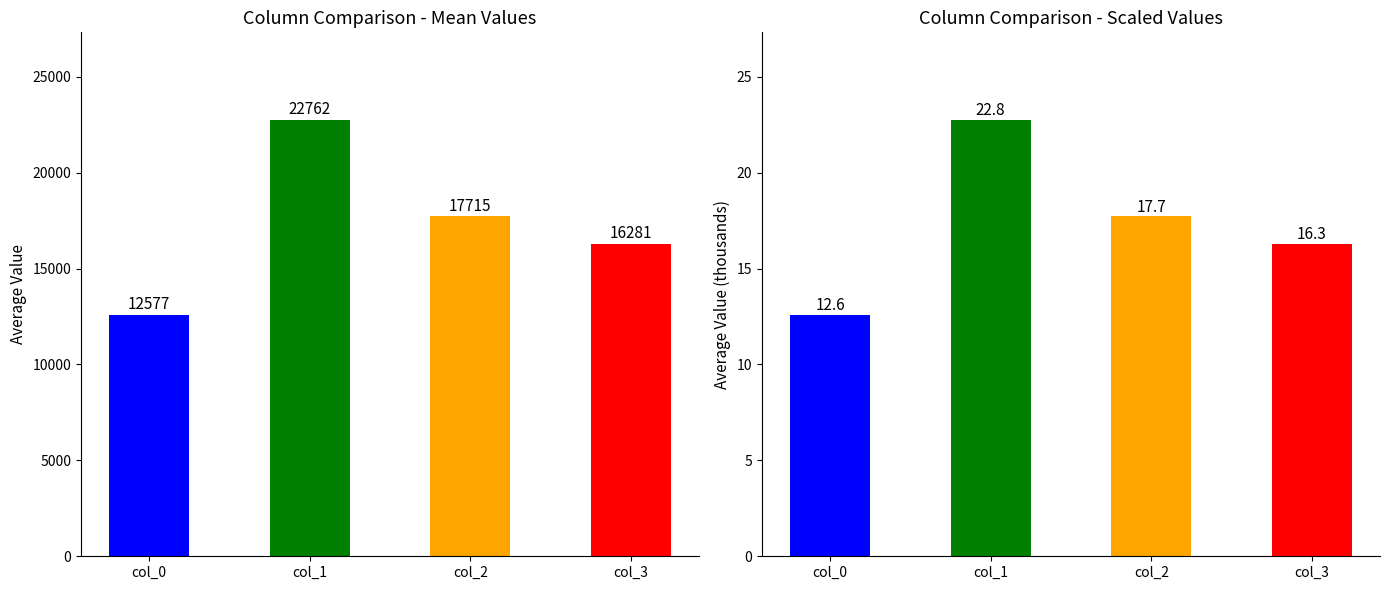

True or false: col_0 has a value of 5514 at 7879.

False